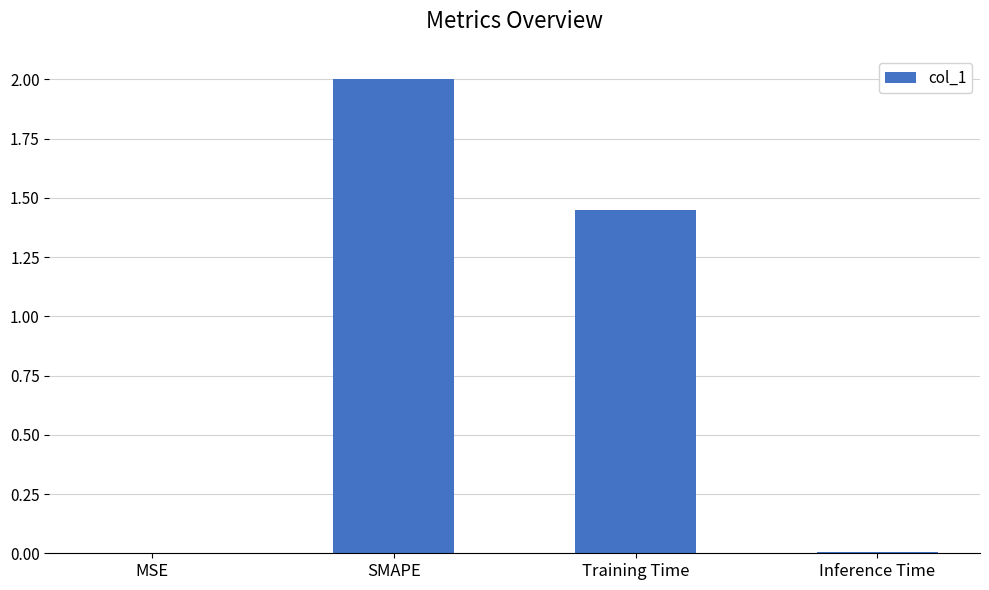

Are the bars horizontal?

No